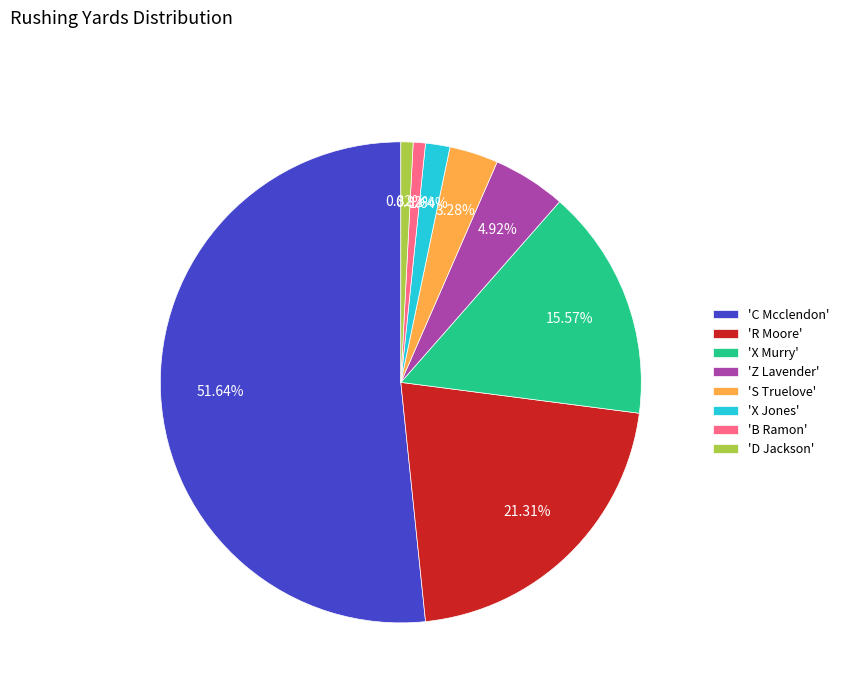

Is the sum of 'D Jackson' and 'C Mcclendon' greater than half?

Yes